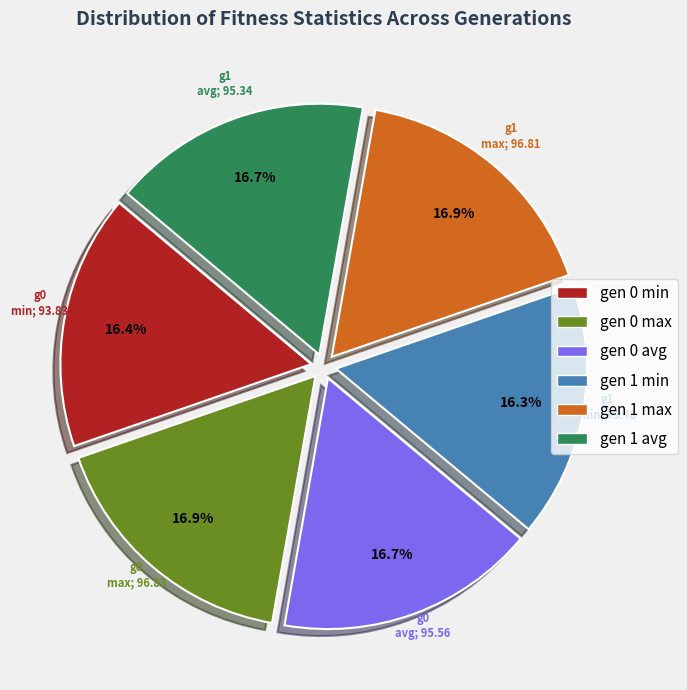

Does any single category account for the majority?

No